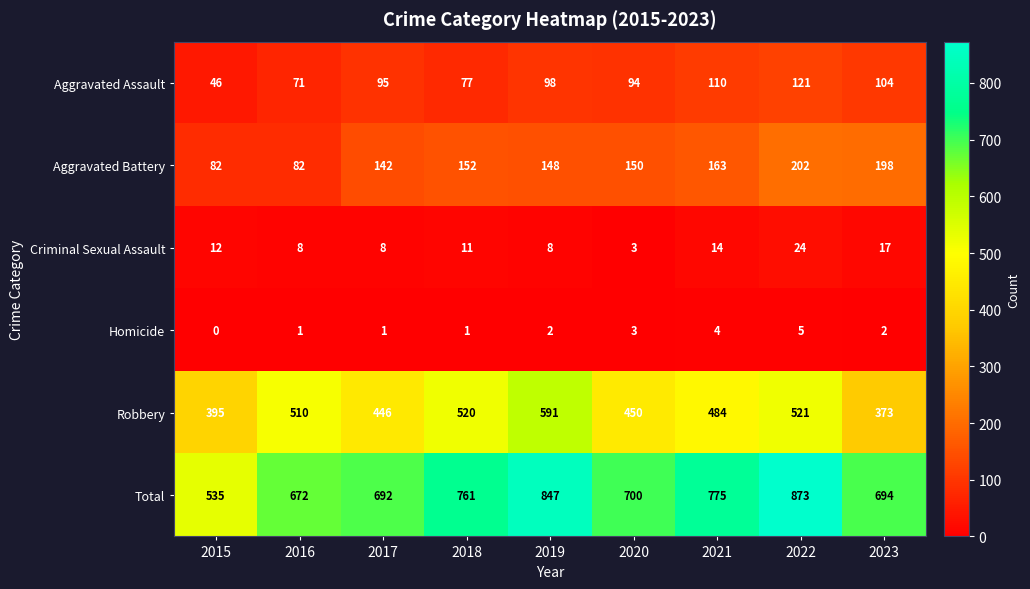

Which label corresponds to the largest value in the chart?

2022